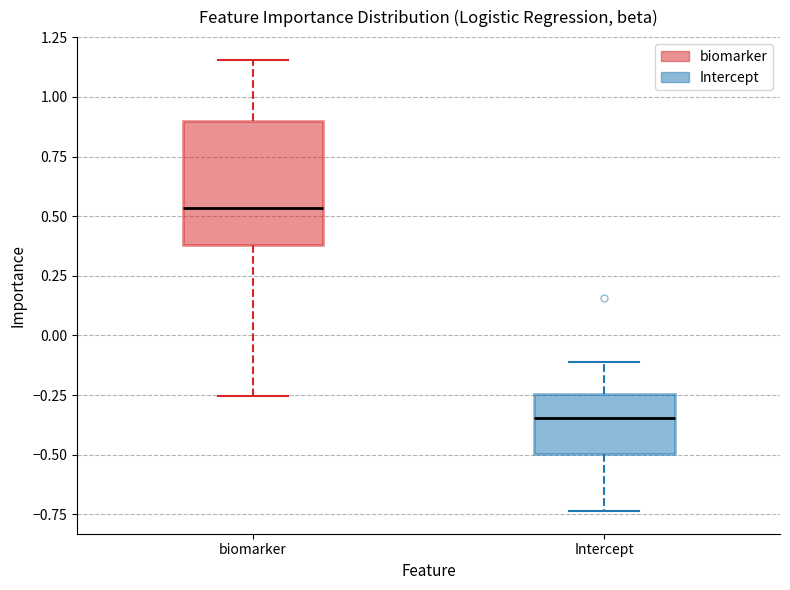

Where is the upper edge of the box for Intercept on the y-axis? The values are not printed on the chart, so give them approximately, as read against the axis.

-0.25